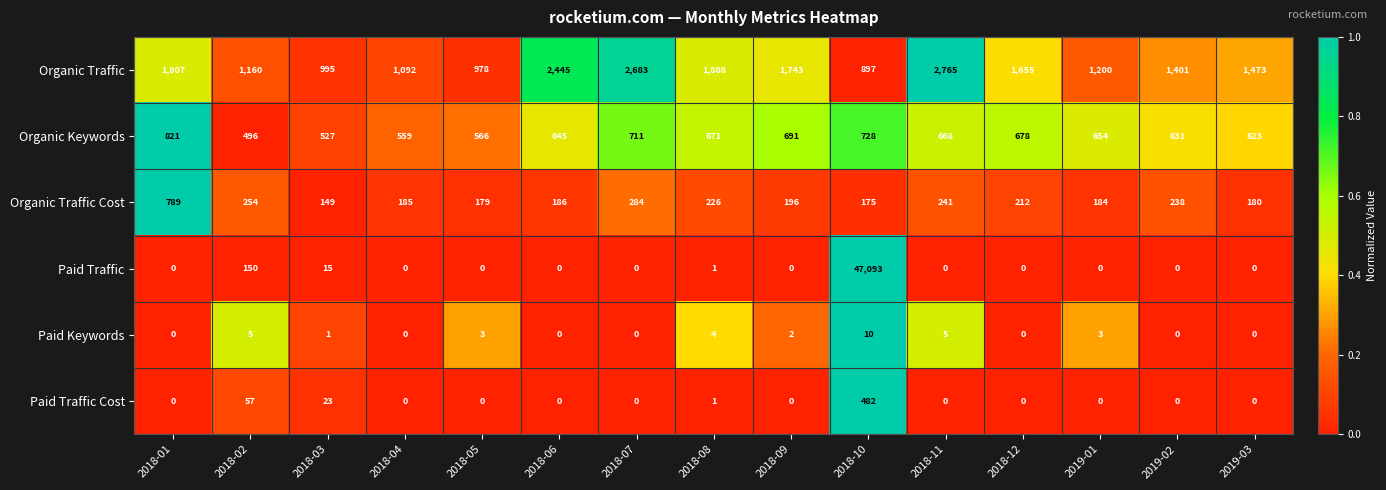

List the series in order of their peak value, lowest first.

Paid Keywords, Paid Traffic Cost, Organic Traffic Cost, Organic Keywords, Organic Traffic, Paid Traffic